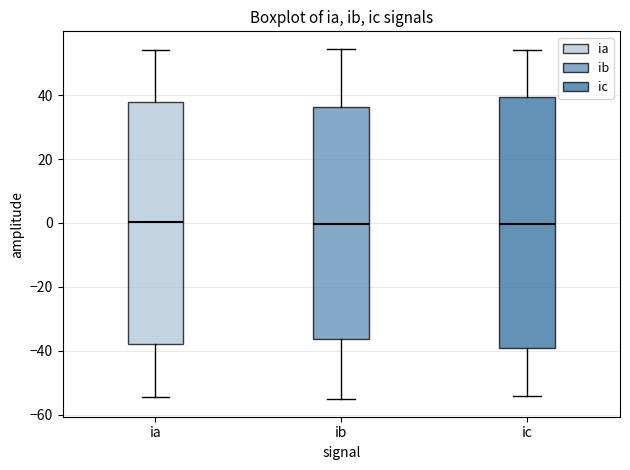

Which box is the tallest, from its lower edge to its upper edge?

ic